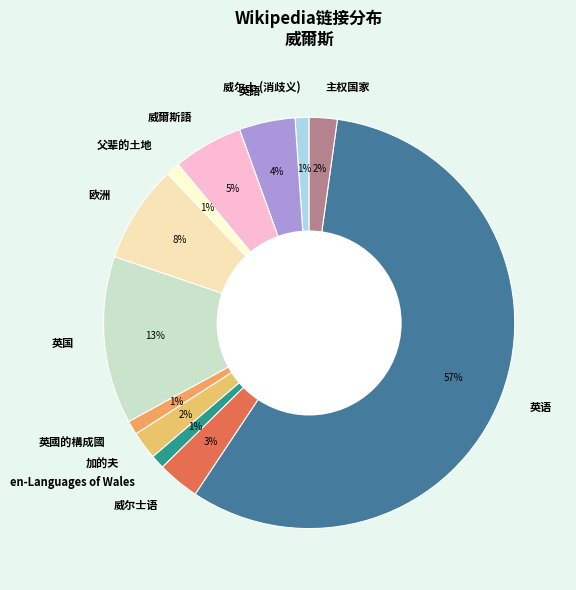

To the nearest percent, what is the average slice percentage?

8%